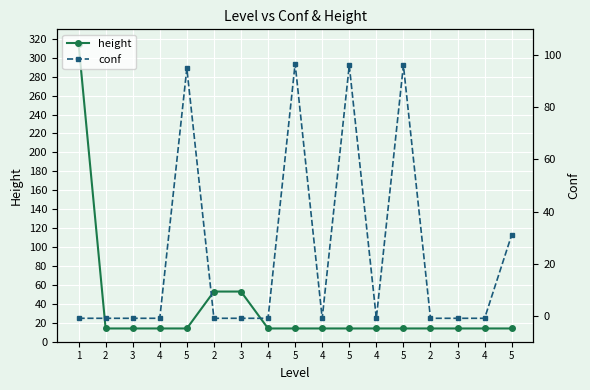

Is the value of height at 2 greater than the value of conf at 4?

Yes